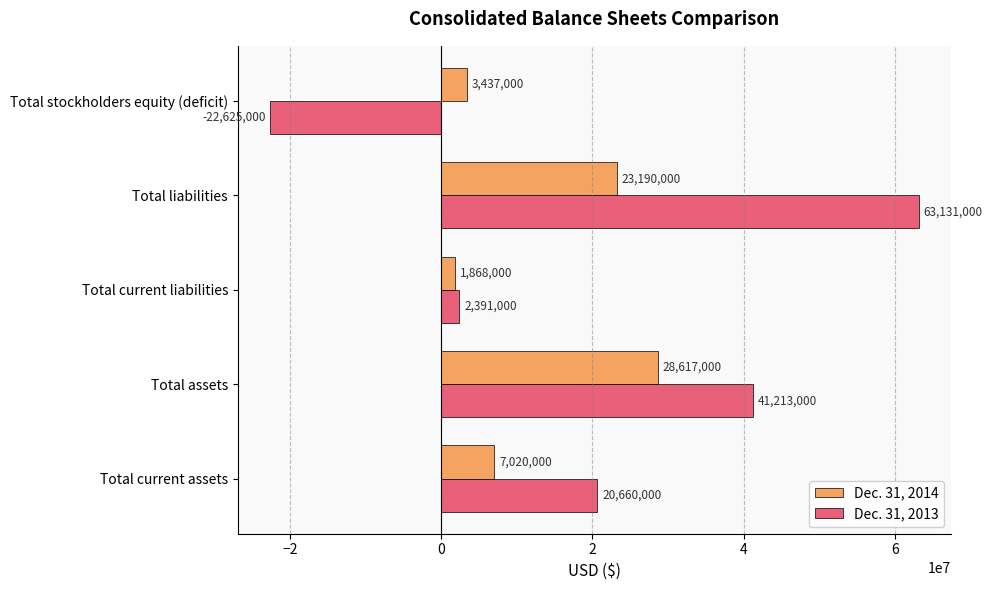

How many data points does each series have?

5